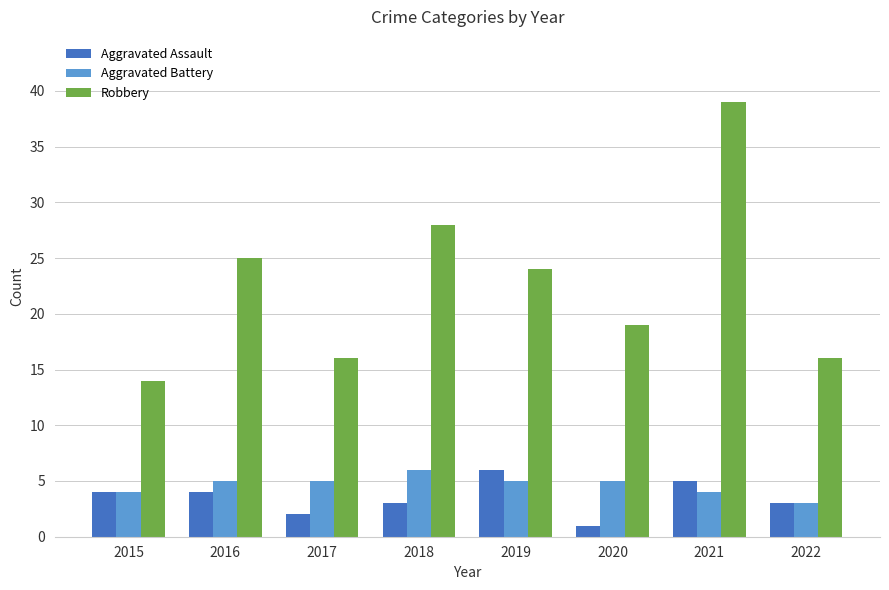

What is the average value of the Aggravated Battery series?

5